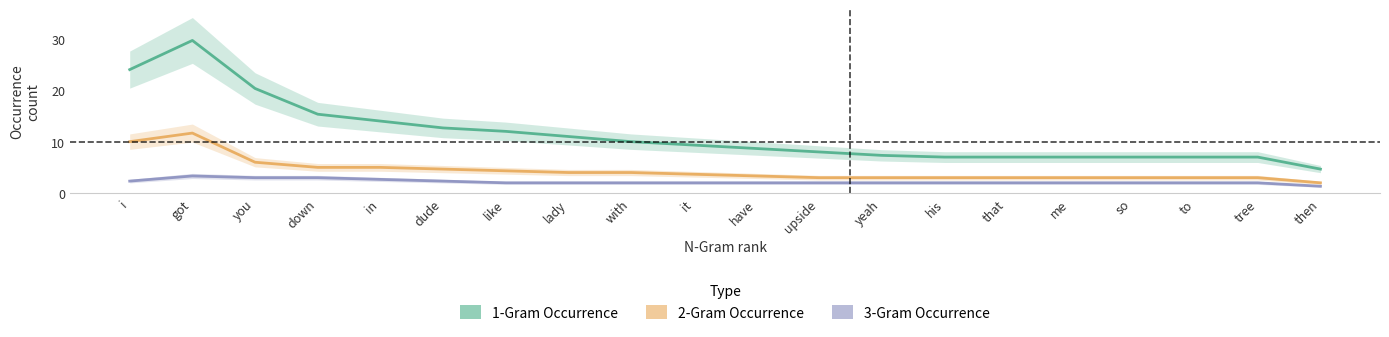

What is the average value of the 2-Gram Occurrence series?

4.4